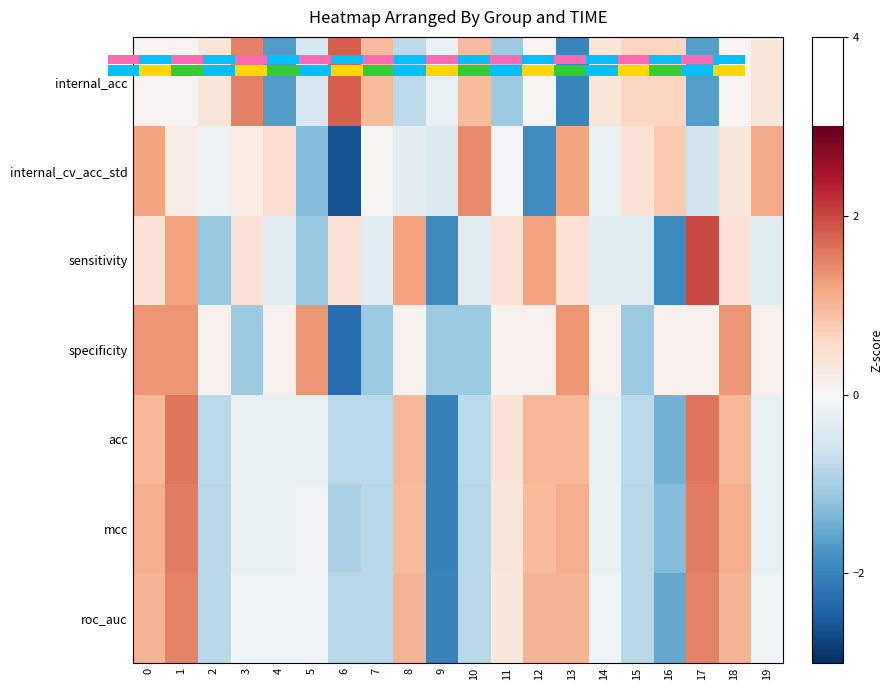

How many values in the row_1 series exceed 0?

11